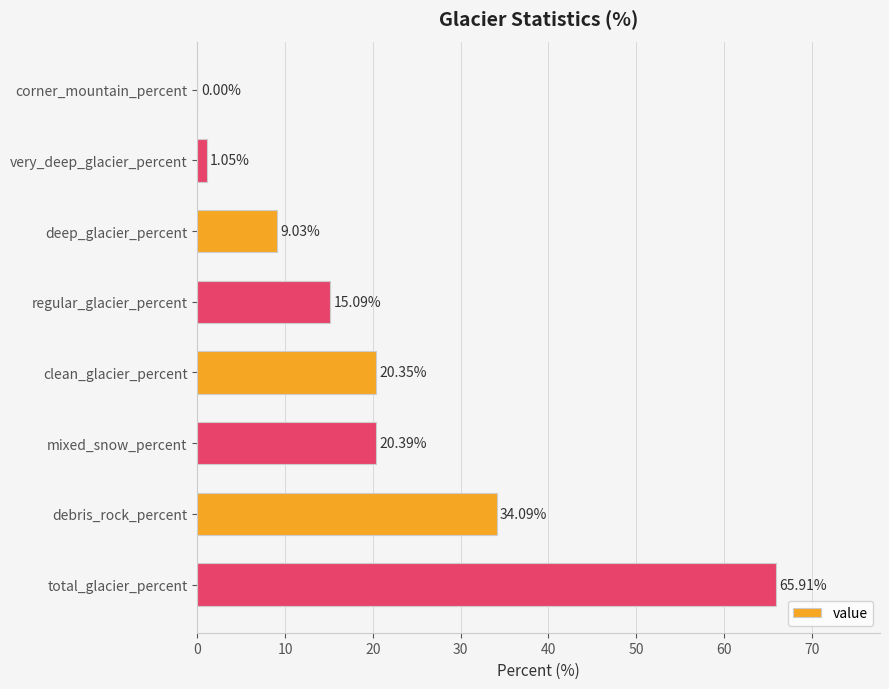

What is the change in value from corner_mountain_percent to total_glacier_percent?

+65.9